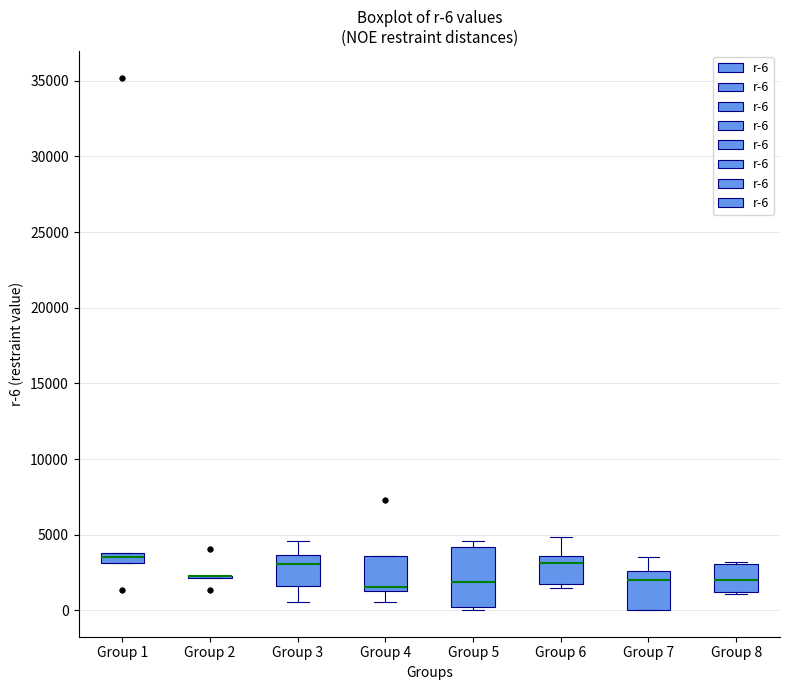

Which box is the tallest, from its lower edge to its upper edge?

Group 5